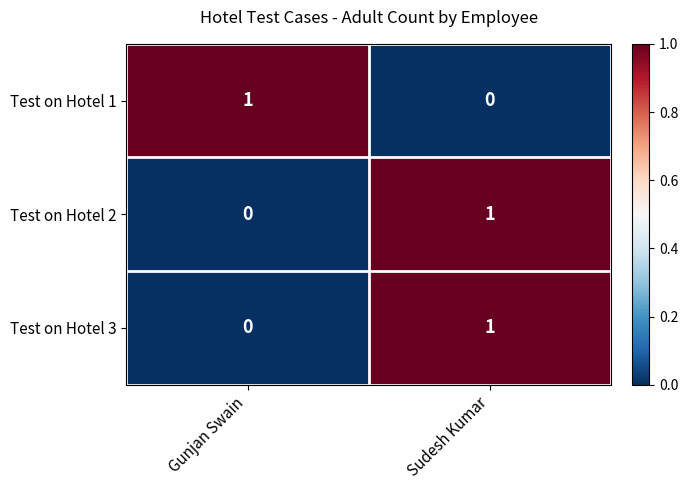

At which category is the sum across all series the highest?

Sudesh Kumar